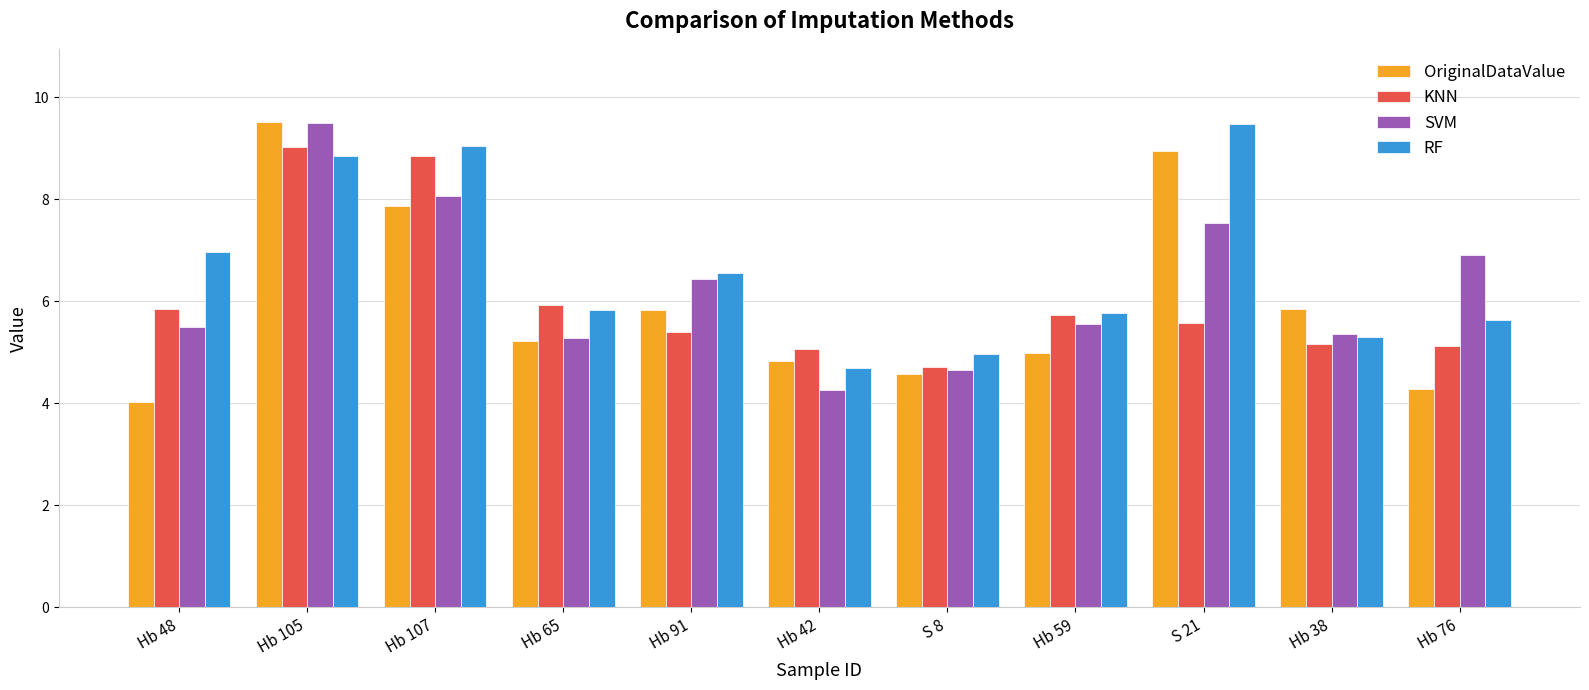

What is the maximum value shown in the chart?

9.5